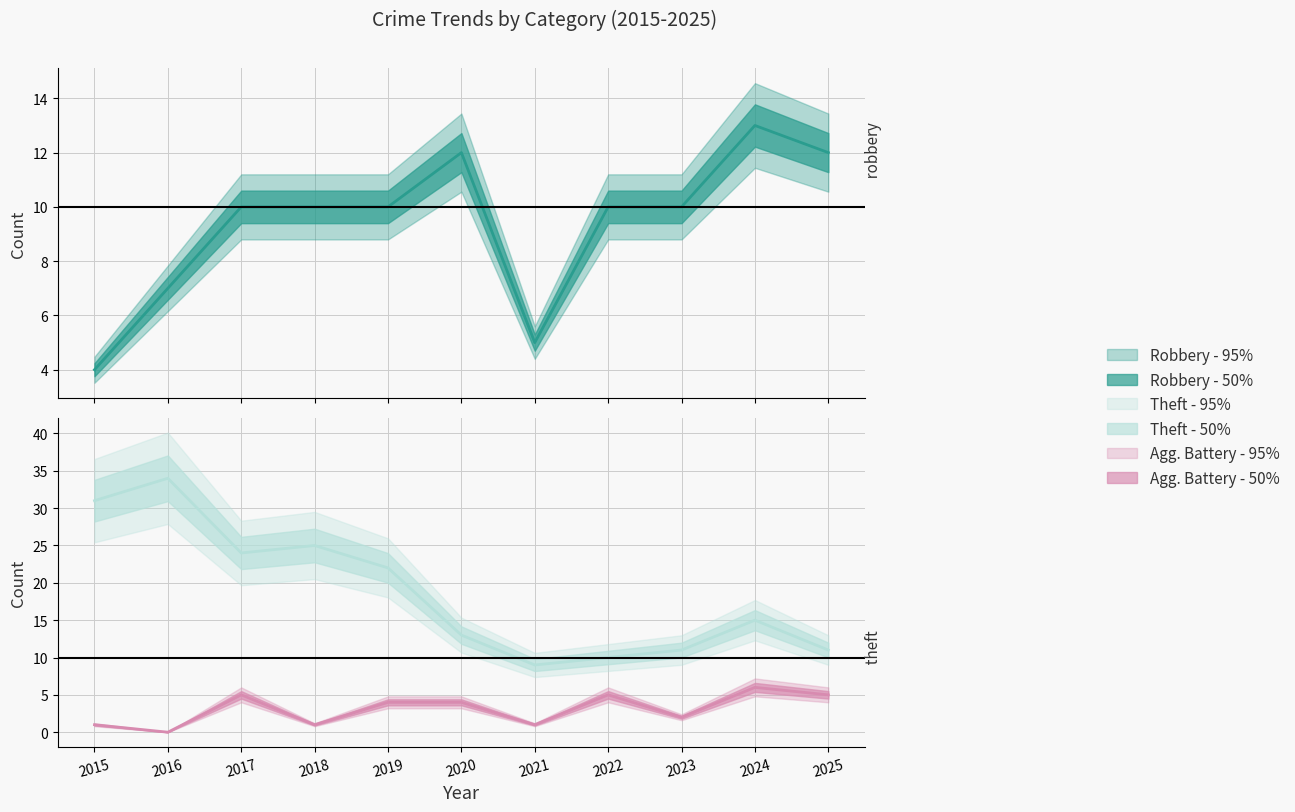

What is the spread (max minus min) of values at 2018?

24